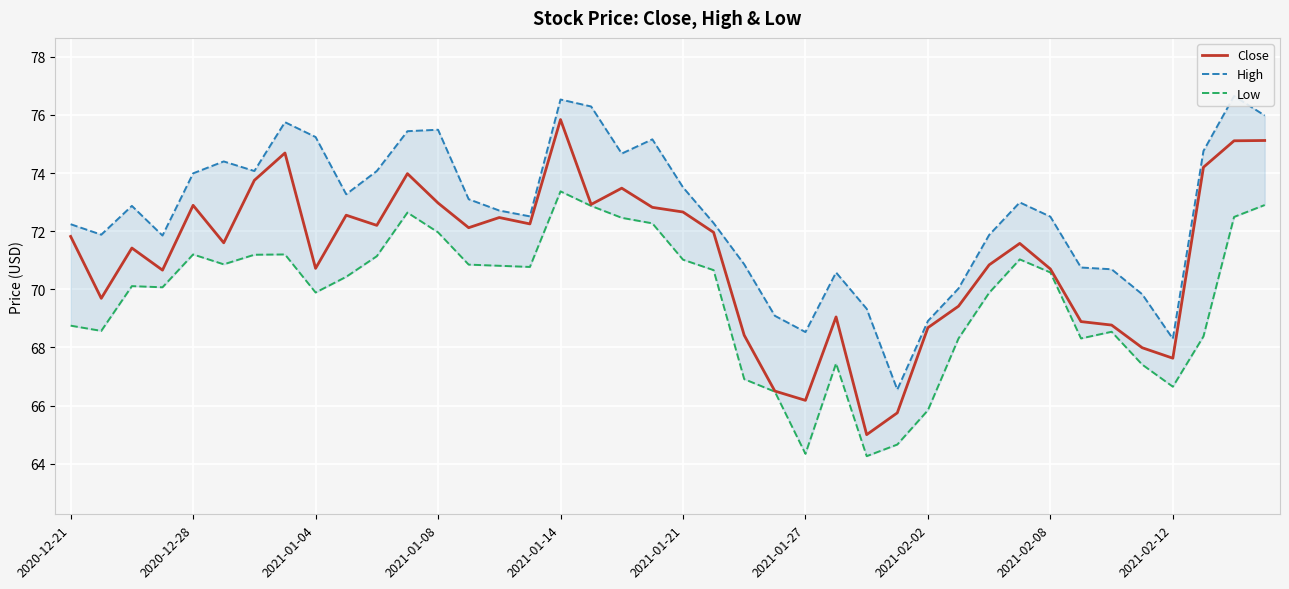

How many lines are shown in the chart?

3